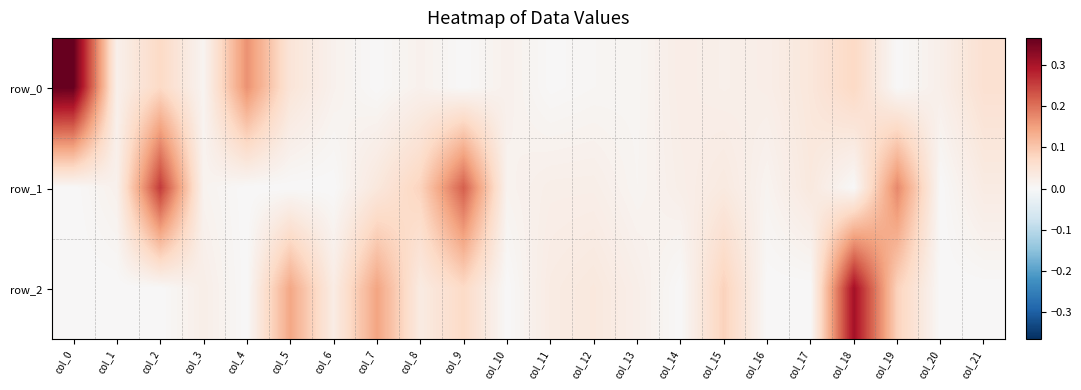

What is the maximum value shown in the chart?

0.4